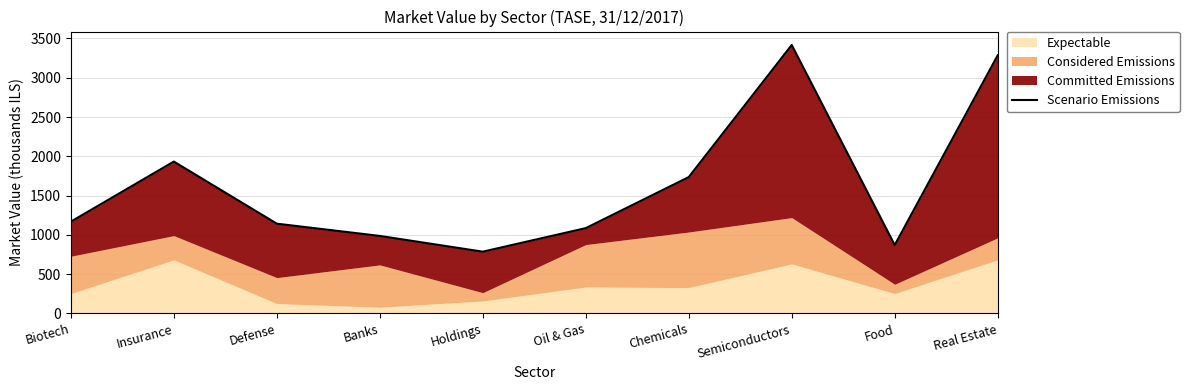

At which label is the value closest to 2101?

Insurance